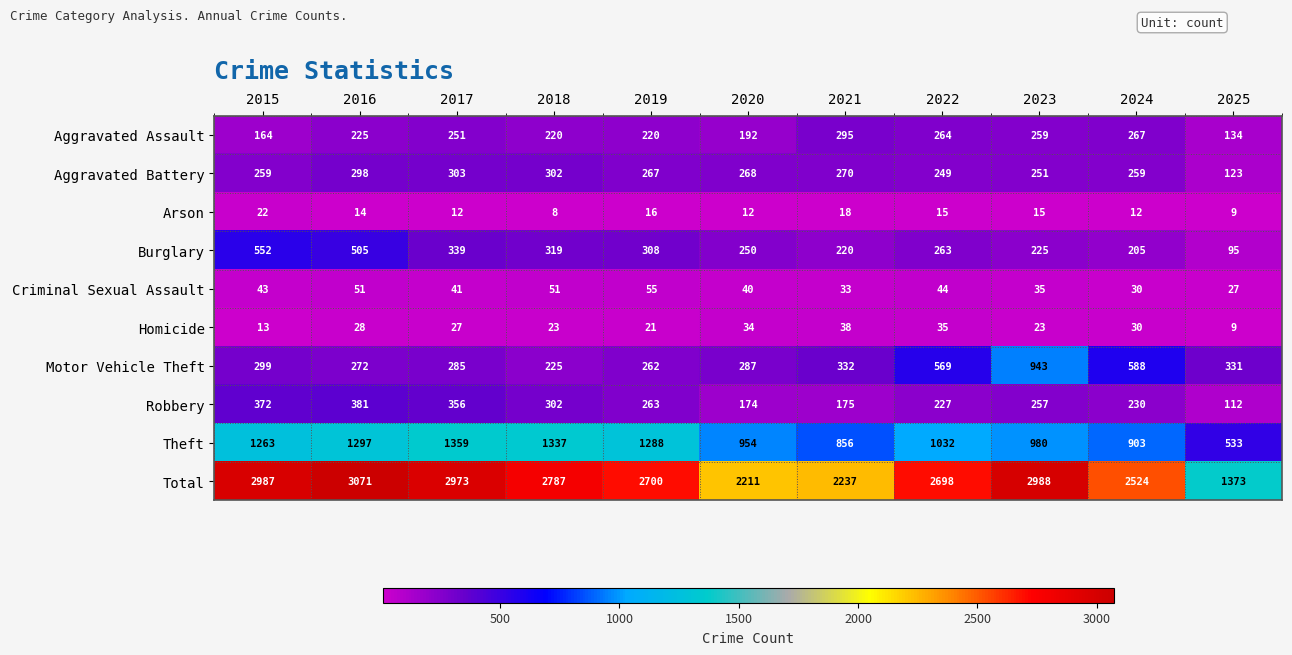

How many data points in Aggravated Battery are less than 267?

5